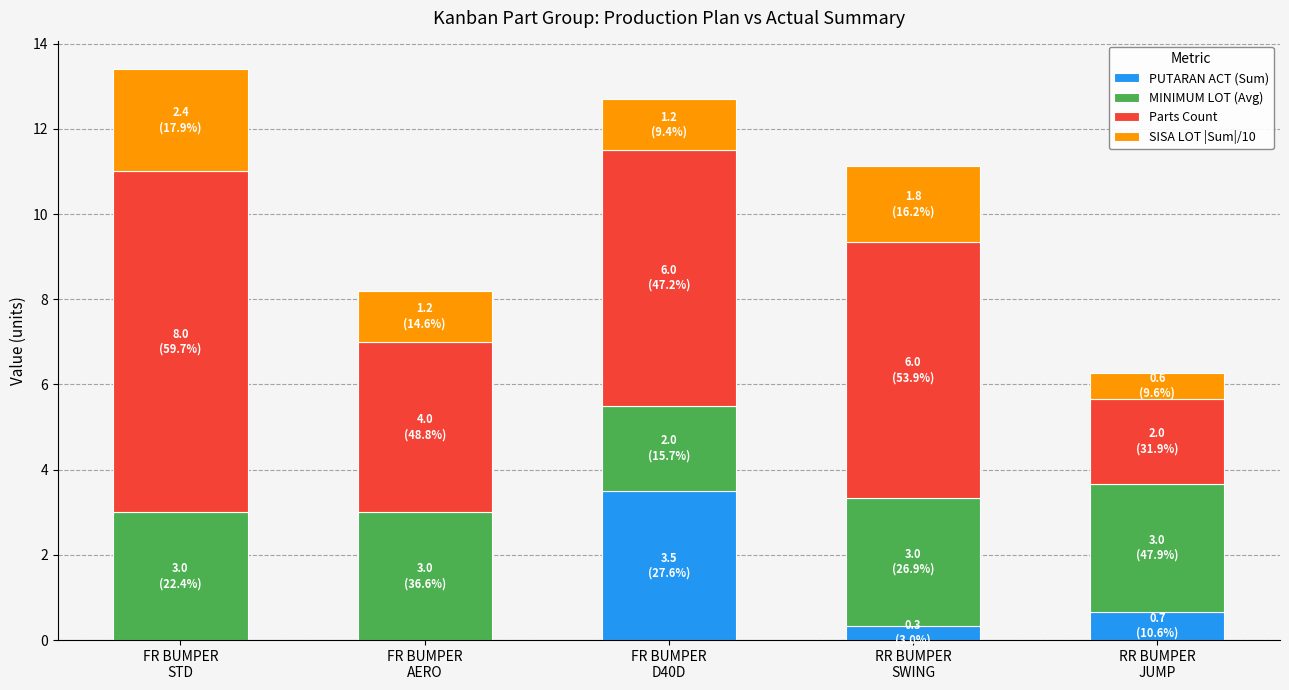

What is the highest value of the PUTARAN ACT (Sum) series?

3.5